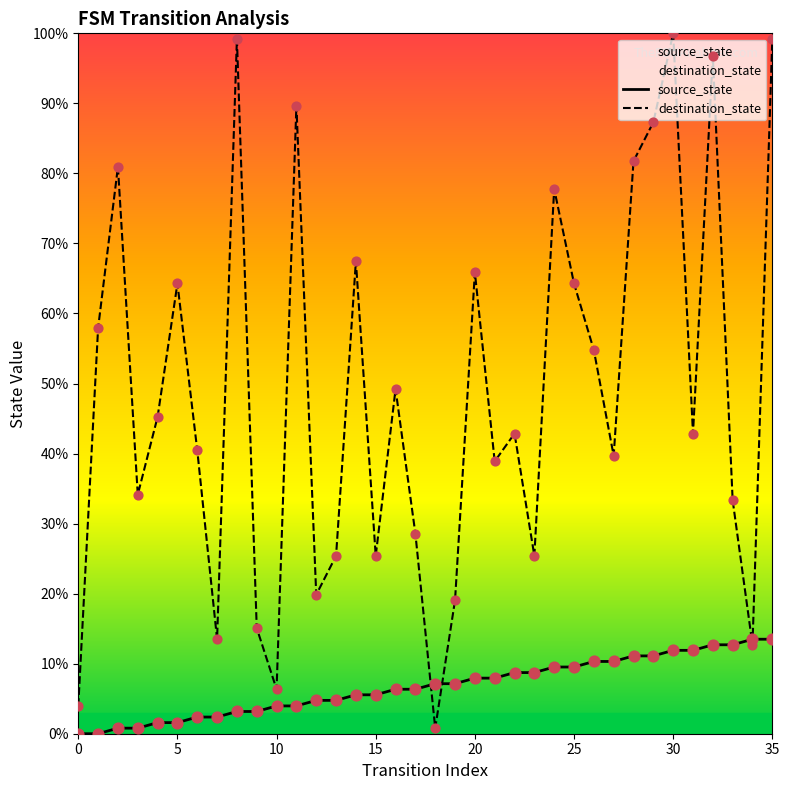

Which series has the largest total across all categories?

destination_state